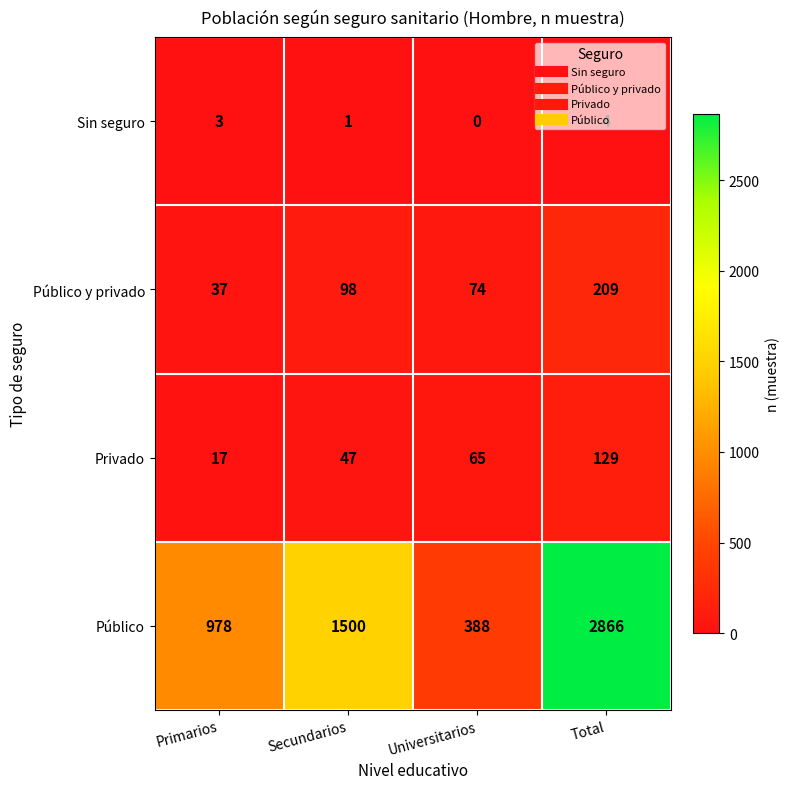

True or false: Privado has a value of 28 at Primarios.

False